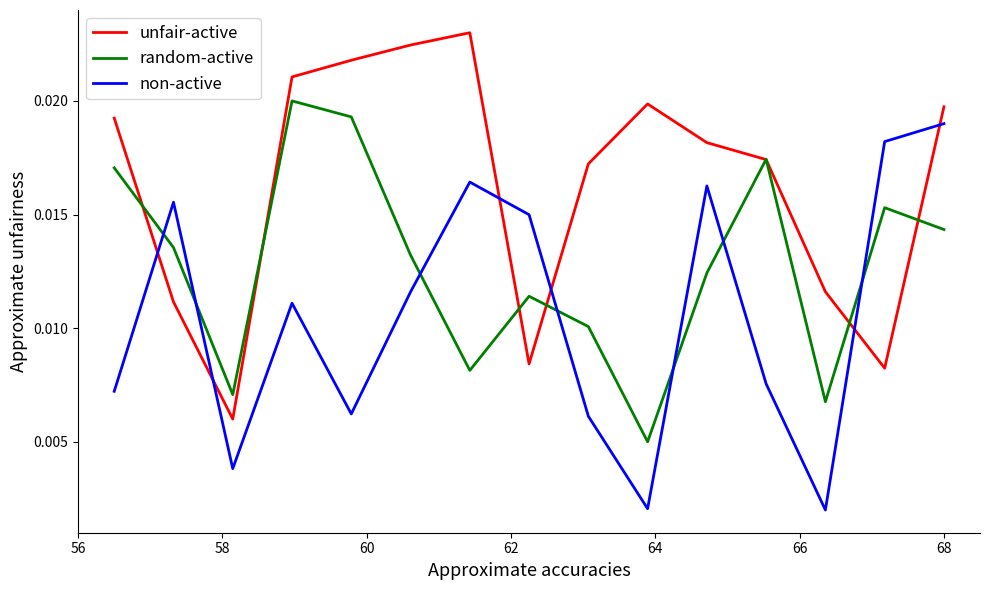

How many interior local peaks does the non-active series have?

4